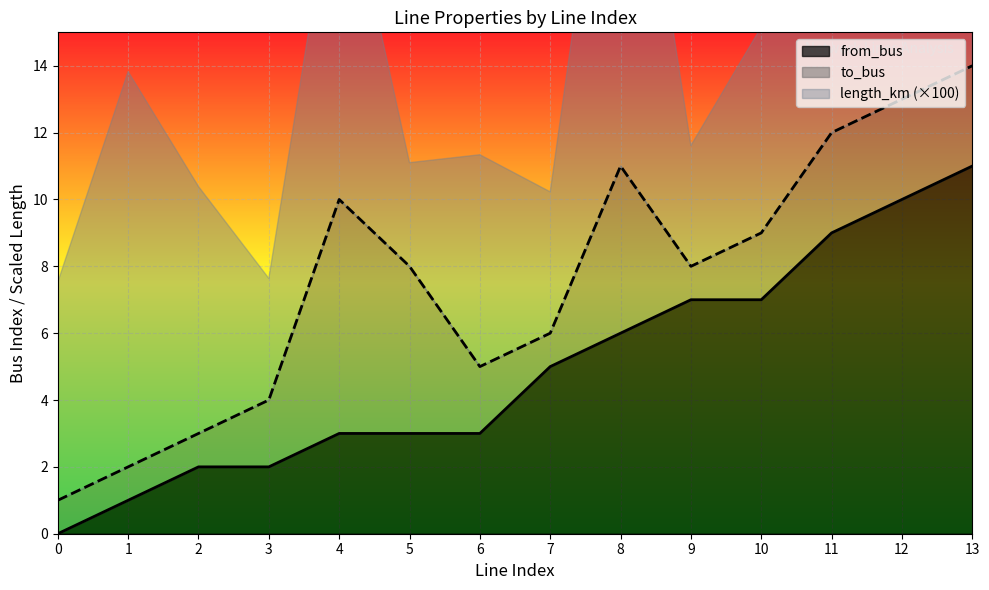

How many lines are shown in the chart?

2